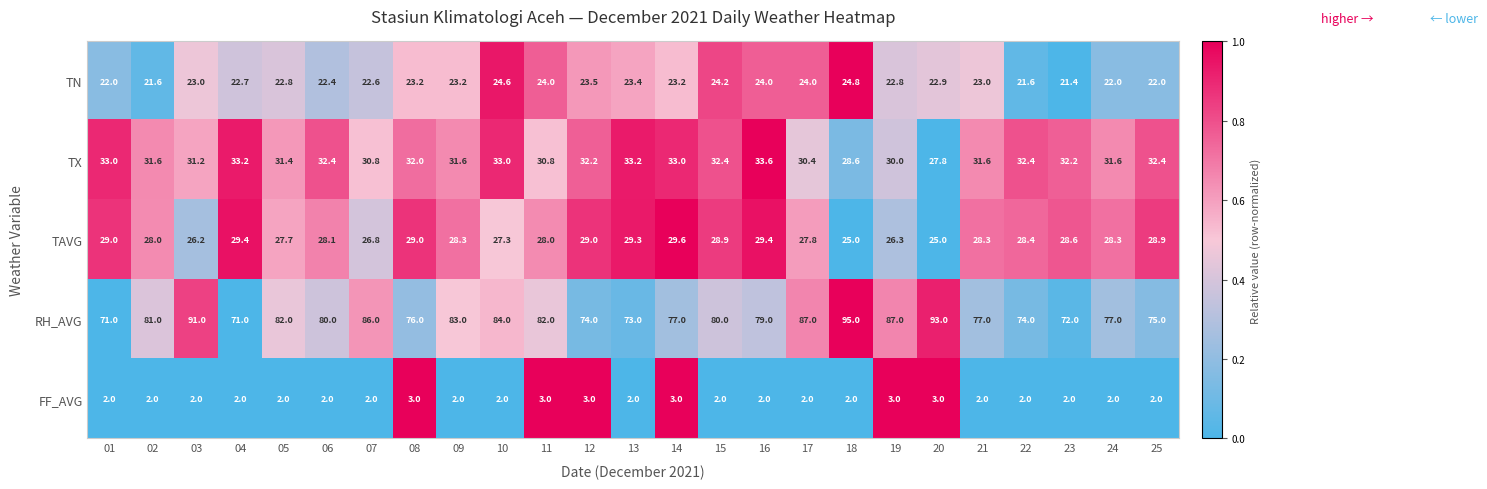

At how many categories does at least one series exceed 19?

25